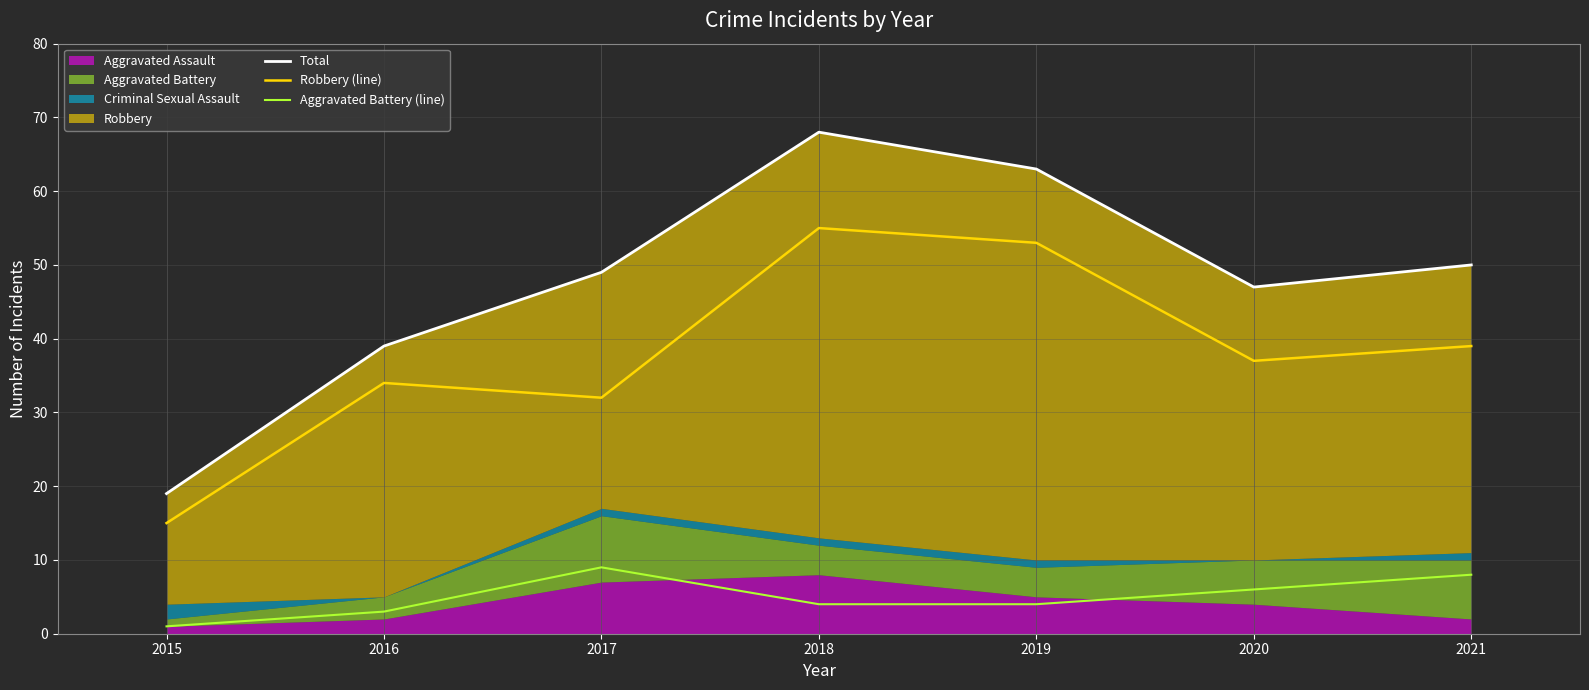

Reading left to right, what are all the values shown in this chart?

Total: 2015=19	2016=39	2017=49	2018=68	2019=63	2020=47	2021=50
Robbery (line): 2015=15	2016=34	2017=32	2018=55	2019=53	2020=37	2021=39
Aggravated Battery (line): 2015=1	2016=3	2017=9	2018=4	2019=4	2020=6	2021=8